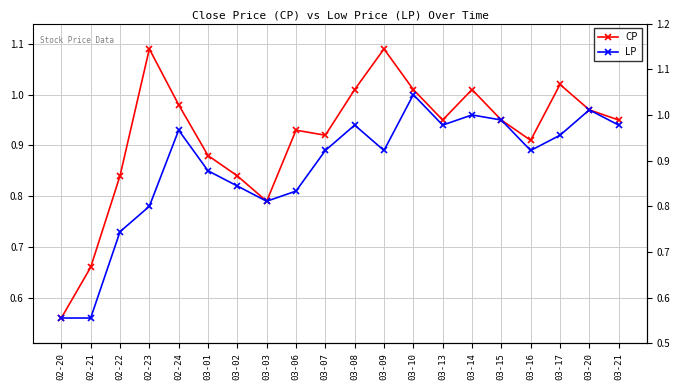

What is the total value across all series at 03-14?

2.0